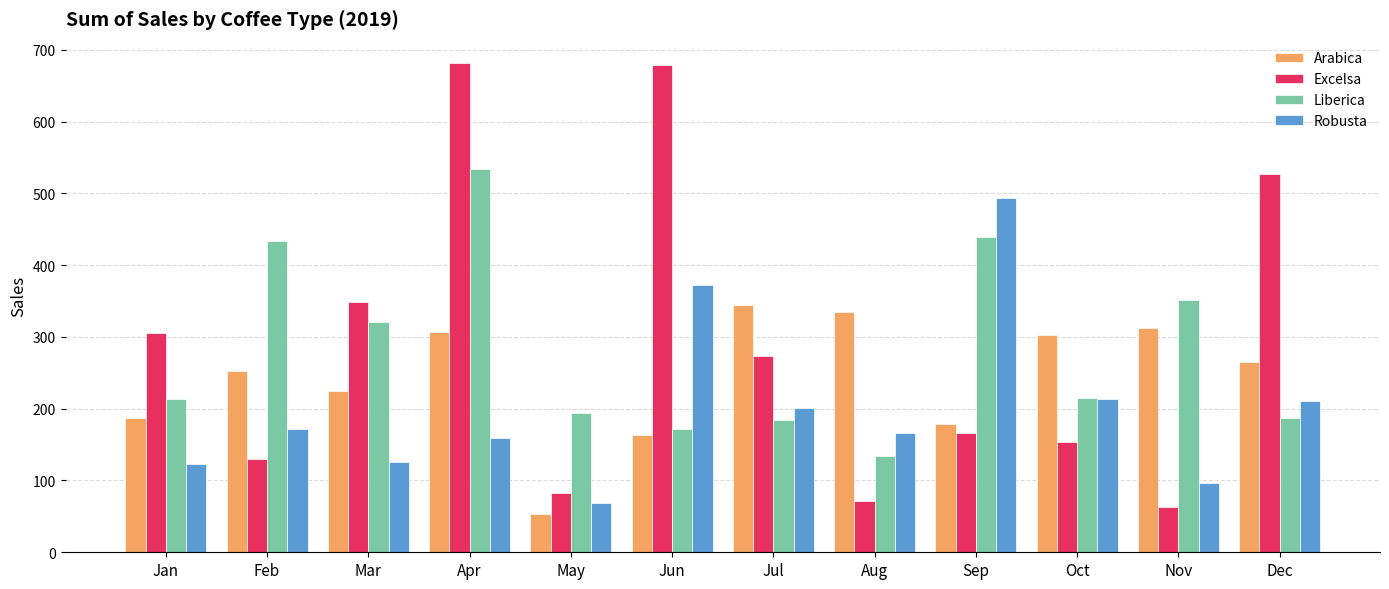

What is the sum of the Excelsa values at Jul and Aug?

344.8